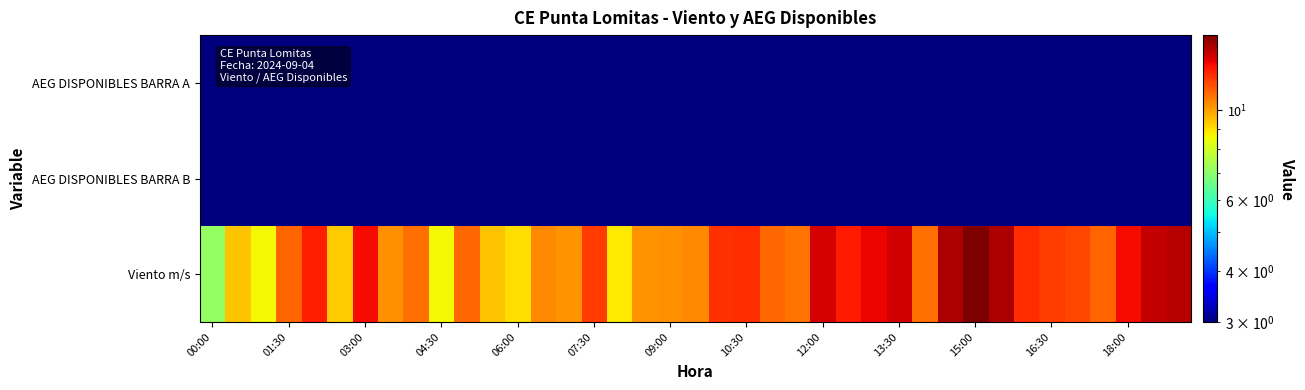

How many data points does each series have?

39